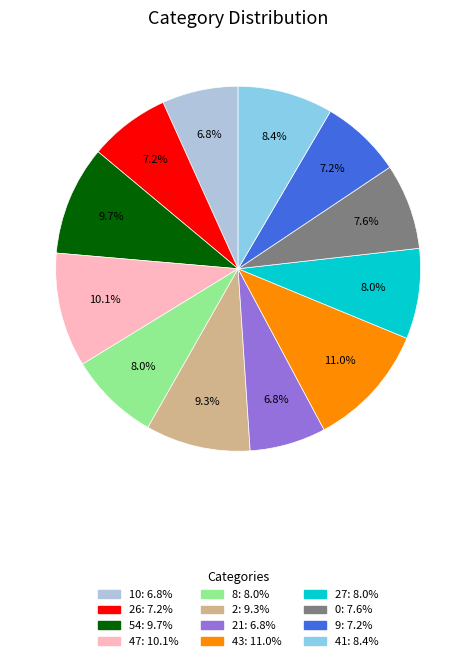

Does any single category account for the majority?

No